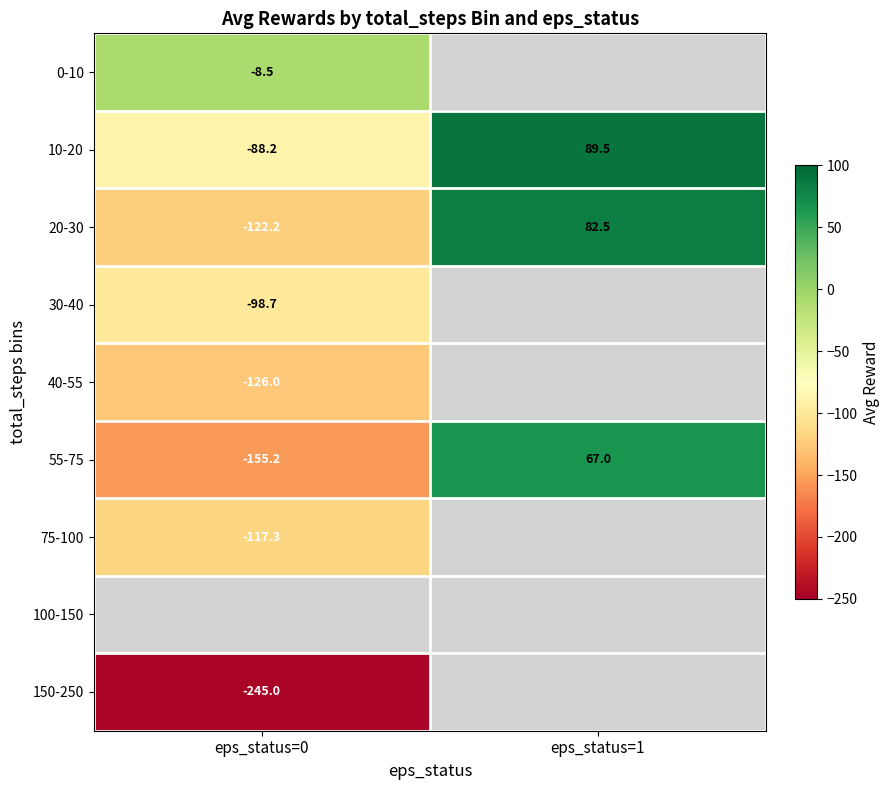

What is the difference between the highest and lowest values at eps_status=0?

236.5